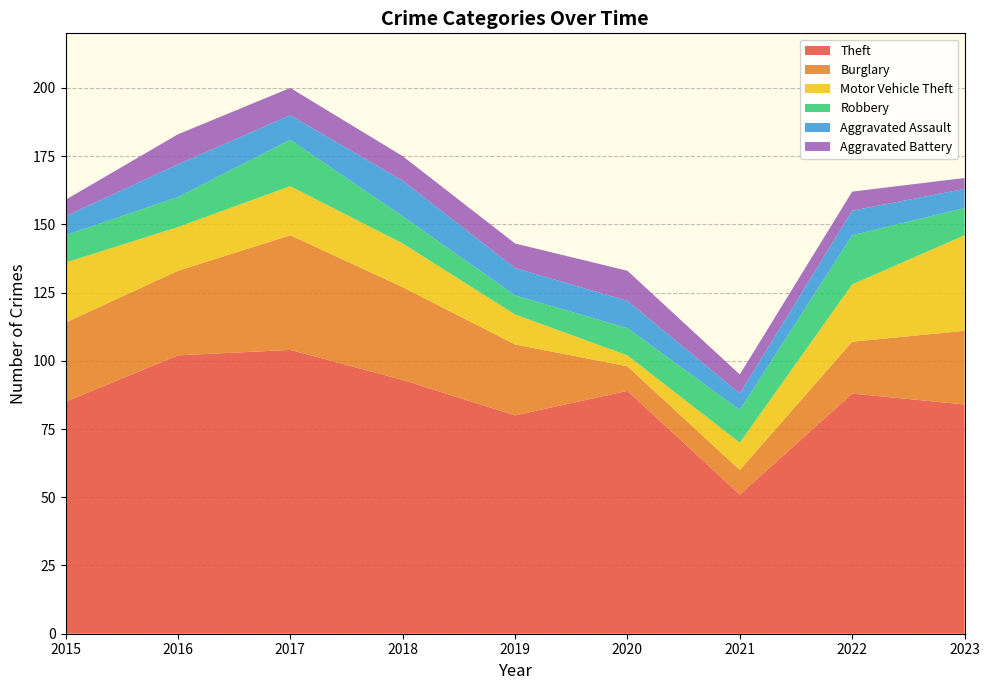

Reading left to right, what are all the values shown in this chart?

Theft: 2015=85	2016=102	2017=104	2018=93	2019=80	2020=89	2021=51	2022=88	2023=84
Burglary: 2015=29	2016=31	2017=42	2018=34	2019=26	2020=9	2021=9	2022=19	2023=27
Motor Vehicle Theft: 2015=22	2016=16	2017=18	2018=16	2019=11	2020=4	2021=10	2022=21	2023=35
Robbery: 2015=10	2016=11	2017=17	2018=10	2019=7	2020=10	2021=12	2022=18	2023=10
Aggravated Assault: 2015=7	2016=12	2017=9	2018=13	2019=10	2020=10	2021=6	2022=9	2023=7
Aggravated Battery: 2015=6	2016=11	2017=10	2018=9	2019=9	2020=11	2021=7	2022=7	2023=4